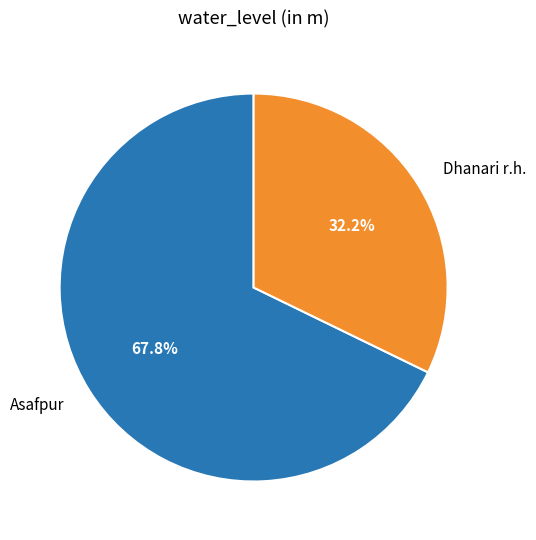

Which category has the smallest portion of the pie?

Dhanari r.h.